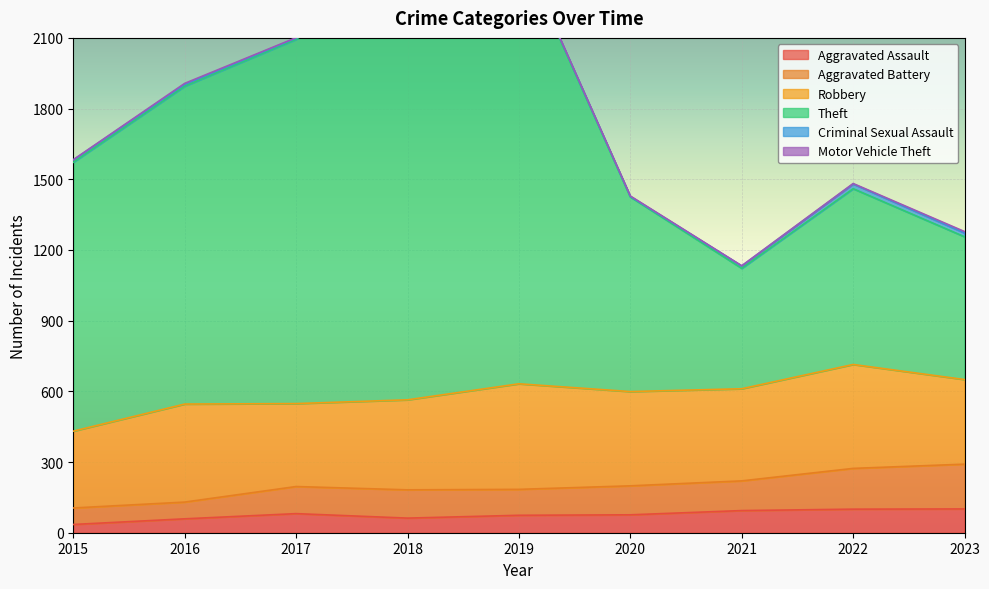

What is the total value across all series at 2019?

2742